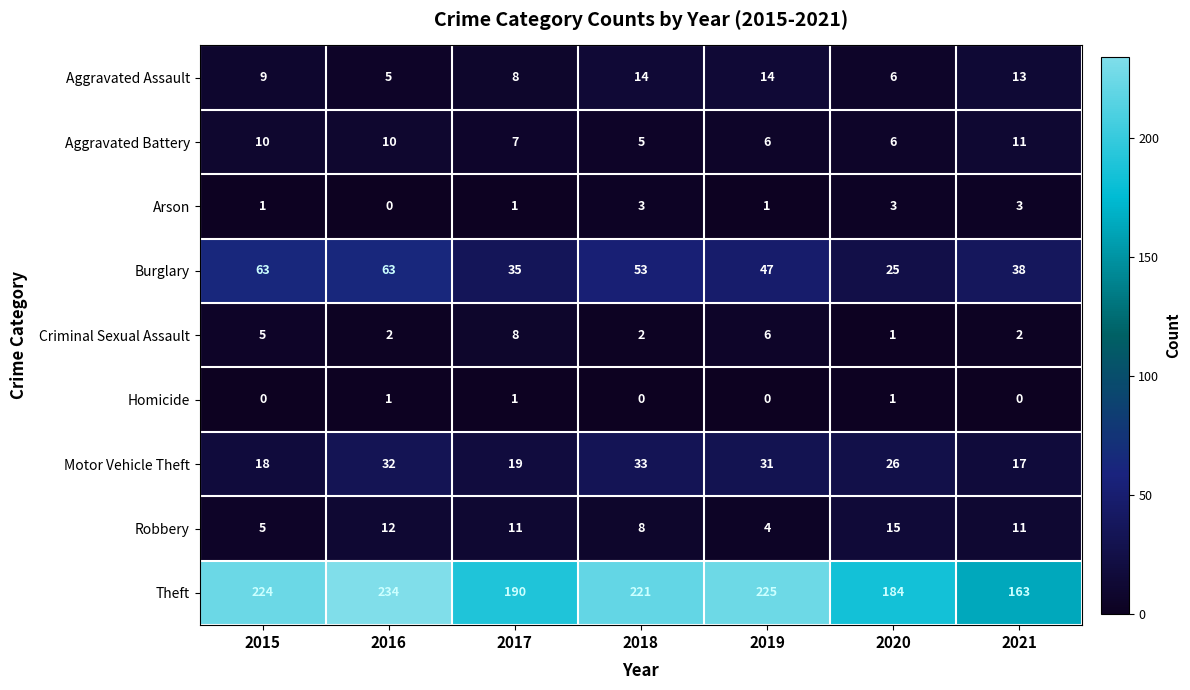

What is the greatest value displayed?

234